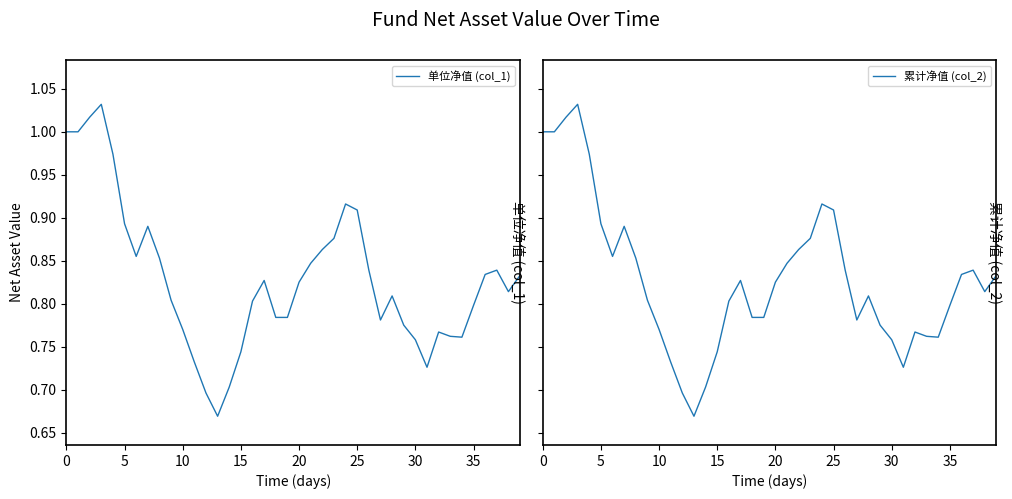

Reading left to right, what are all the values shown in this chart?

单位净值 (col_1): 1.0	1.0	1.0	1.0	1.0	0.9	0.9	0.9	0.9	0.8	0.8	0.7	0.7	0.7	0.7	0.7	0.8	0.8	0.8	0.8	0.8	0.8	0.9	0.9	0.9	0.9	0.8	0.8	0.8	0.8	0.8	0.7	0.8	0.8	0.8	0.8	0.8	0.8	0.8	0.8
累计净值 (col_2): 1.0	1.0	1.0	1.0	1.0	0.9	0.9	0.9	0.9	0.8	0.8	0.7	0.7	0.7	0.7	0.7	0.8	0.8	0.8	0.8	0.8	0.8	0.9	0.9	0.9	0.9	0.8	0.8	0.8	0.8	0.8	0.7	0.8	0.8	0.8	0.8	0.8	0.8	0.8	0.8